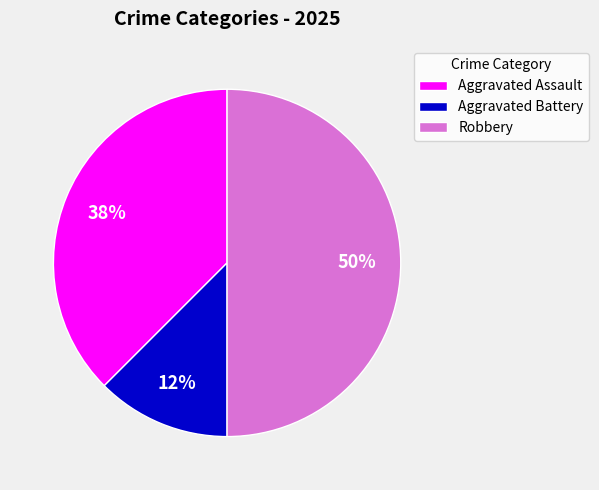

Count the number of slices in the pie.

3